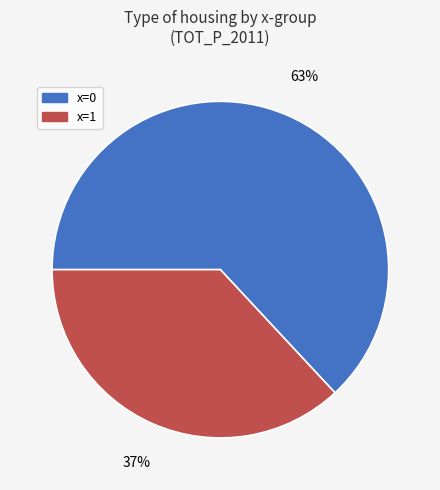

To the nearest percent, what is the difference between the largest and smallest slice percentages?

26%